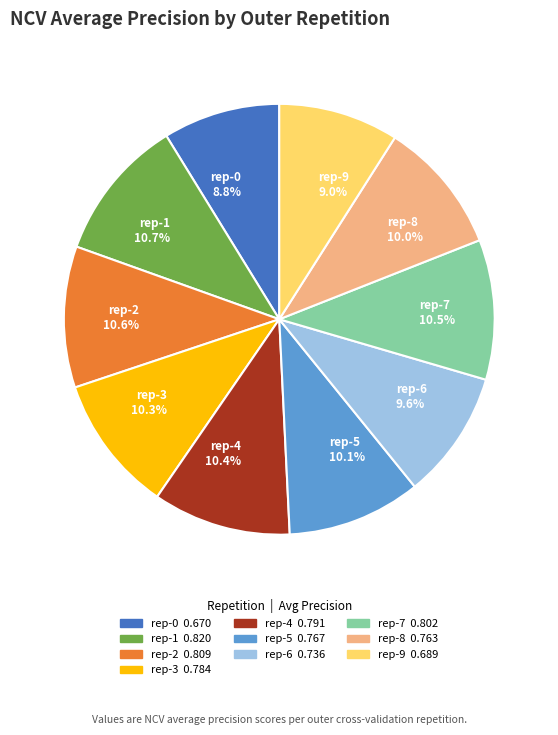

Does rep-4 10.4% account for over 50% of the chart?

No